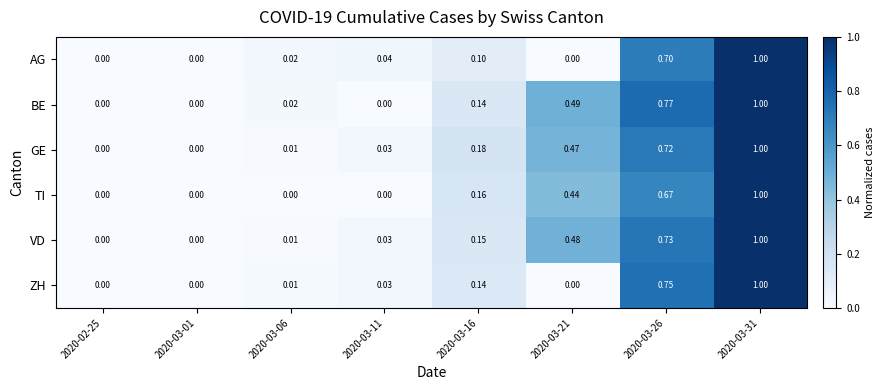

At 2020-03-26, list the series in order from largest to smallest.

BE, ZH, VD, GE, AG, TI